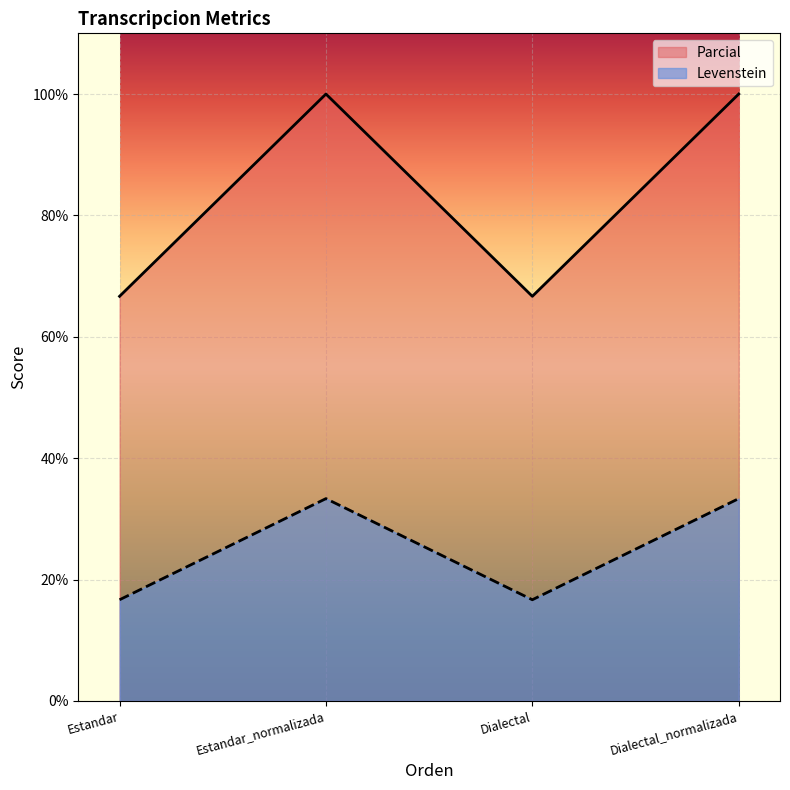

True or false: Levenstein and Parcial cross at least once.

False